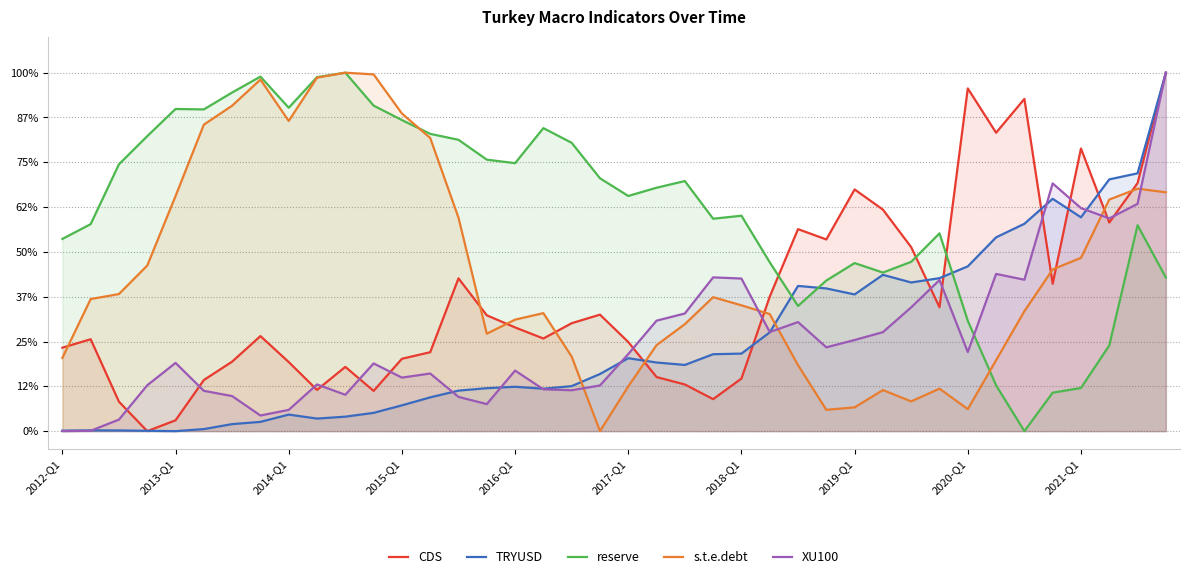

Does the chart display data point markers on the line(s)?

No